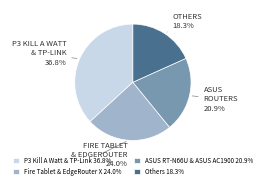

What is the ratio of the value at P3 Kill A Watt & TP-Link 36.8% to the value at Others 18.3%?

2.0